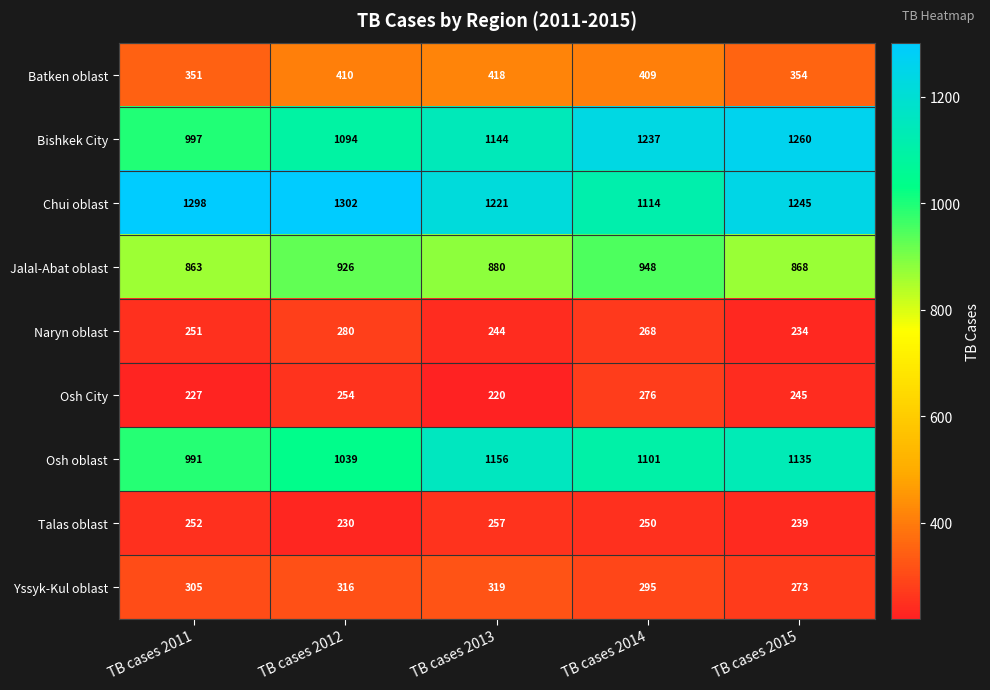

What is the difference between the highest and lowest values at TB cases 2011?

1071